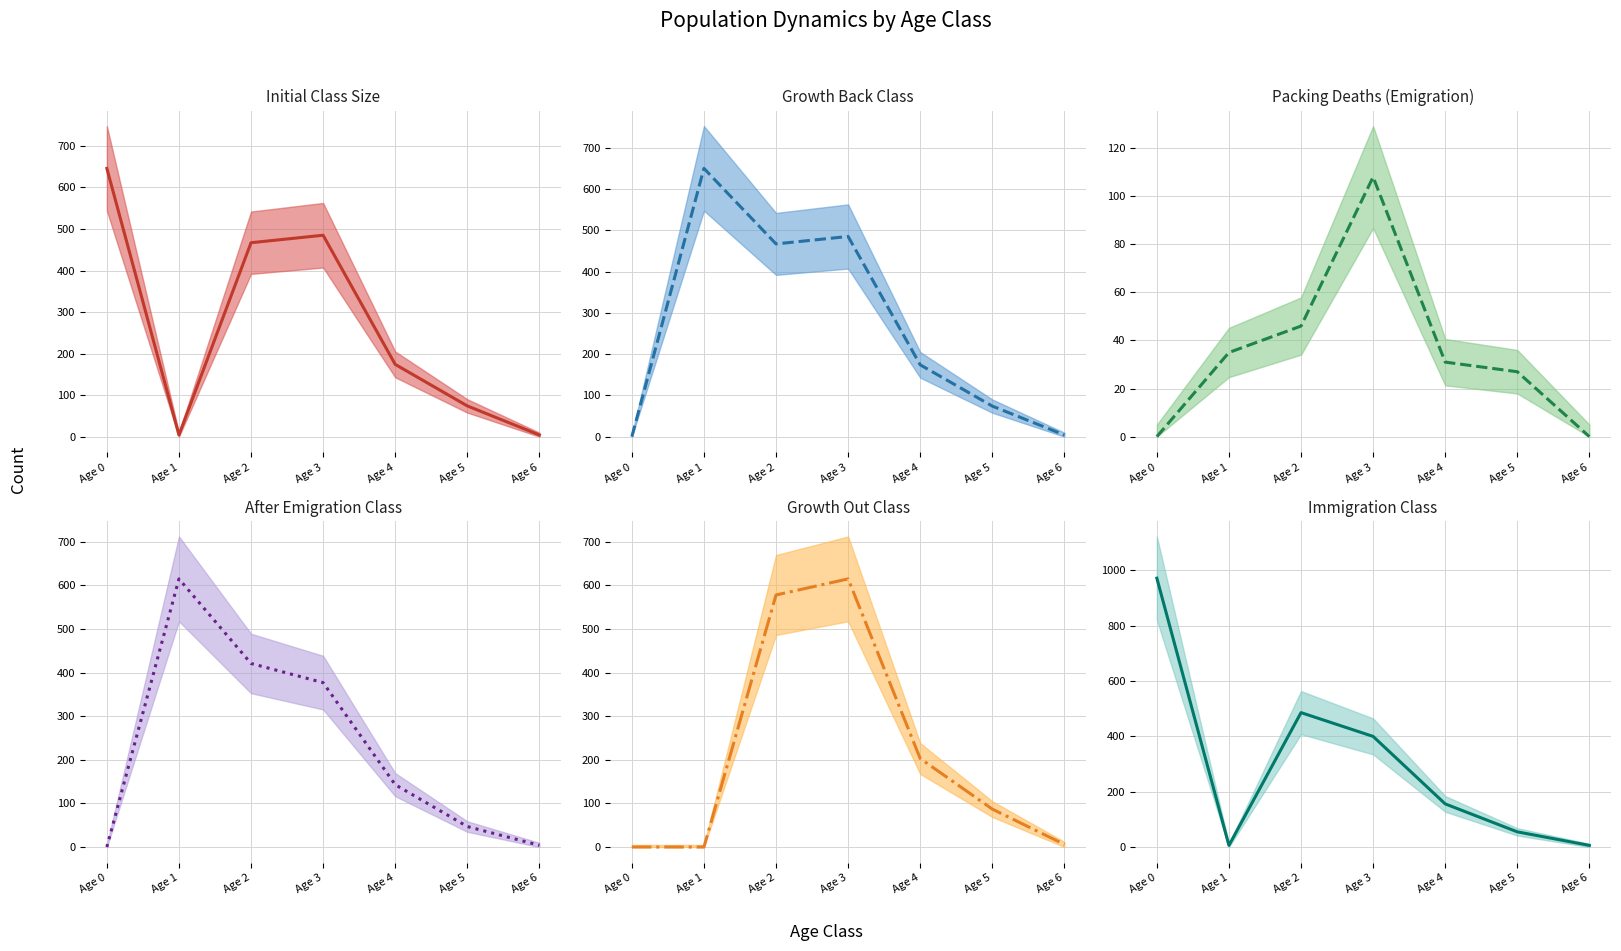

How many times do N_Initial_Class_line and N_GrowthBack_Class_line cross each other?

1